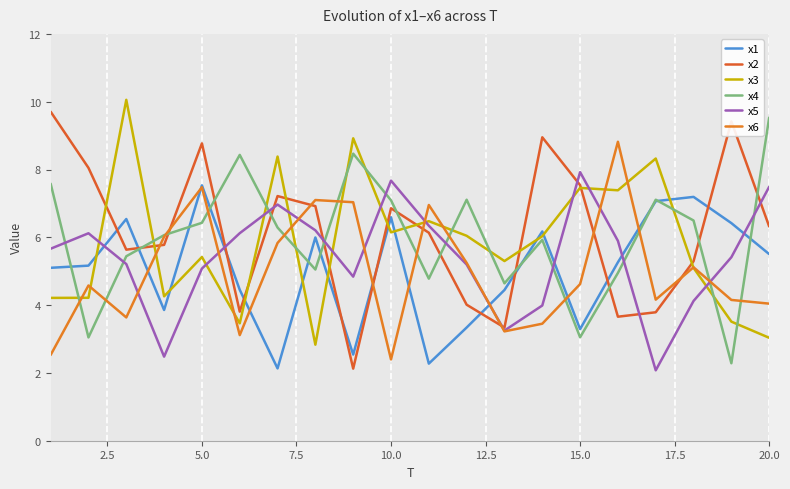

Is this an area chart (filled region under the line)?

No